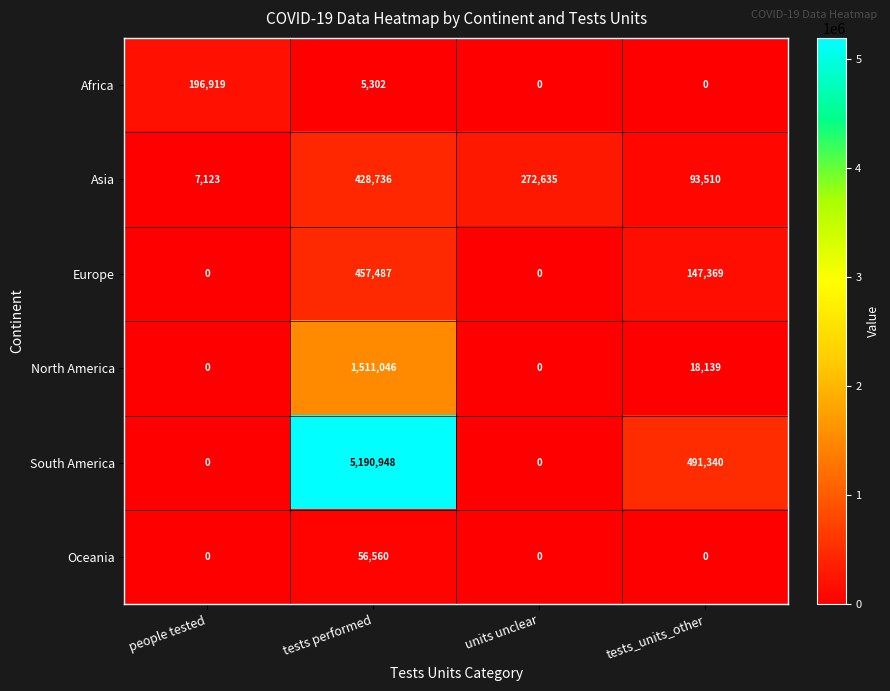

At which category is the sum across all series the highest?

tests performed